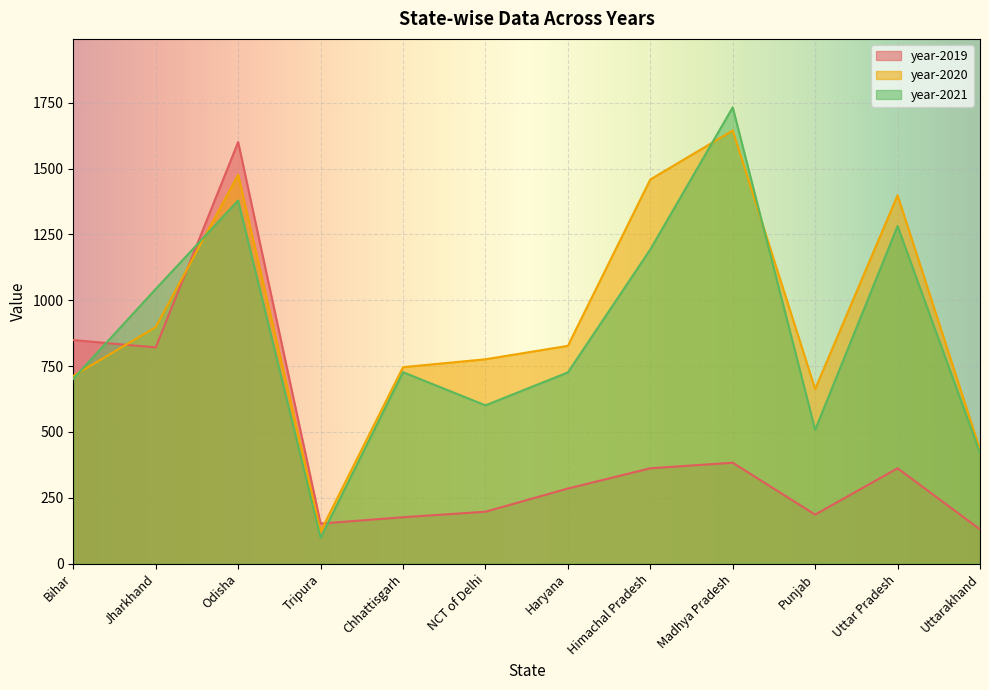

At which label does year-2021 first exceed 727?

Jharkhand